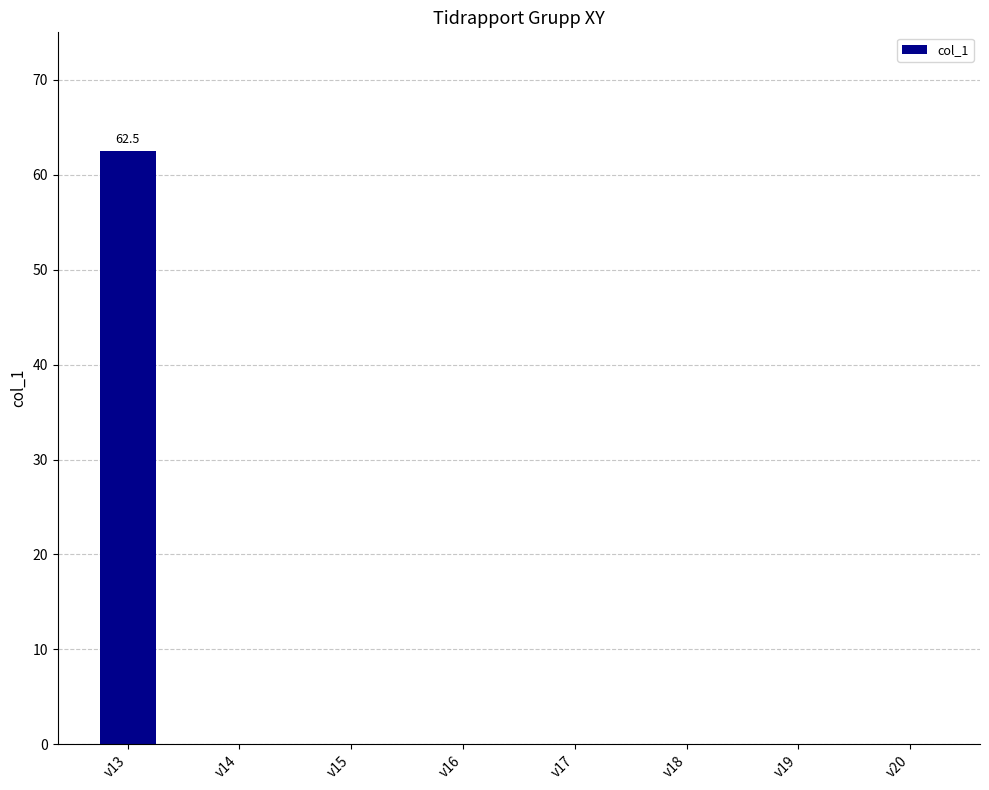

What is the sum of all values?

62.5